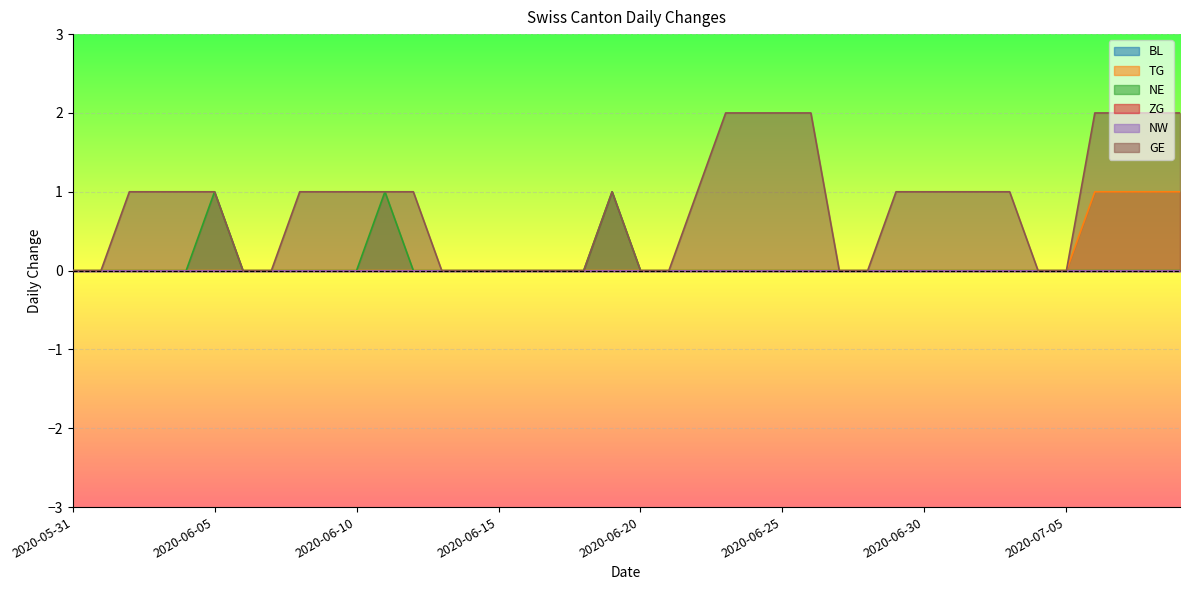

Reading right to left, transcribe all the data shown in this chart.

TG: 1	1	1	1	0	0	0	0	0	0	0	0	0	0	0	0	0	0	0	0	0	0	0	0	0	0	0	0	0	0	0	0	0	0	0	0	0	0	0	0
NE: 0	0	0	0	0	0	0	0	0	0	0	0	0	0	0	0	0	0	0	0	1	0	0	0	0	0	0	0	1	0	0	0	0	0	1	0	0	0	0	0
GE: 2	2	2	2	0	0	1	1	1	1	1	0	0	2	2	2	2	1	0	0	1	0	0	0	0	0	0	1	1	1	1	1	0	0	1	1	1	1	0	0